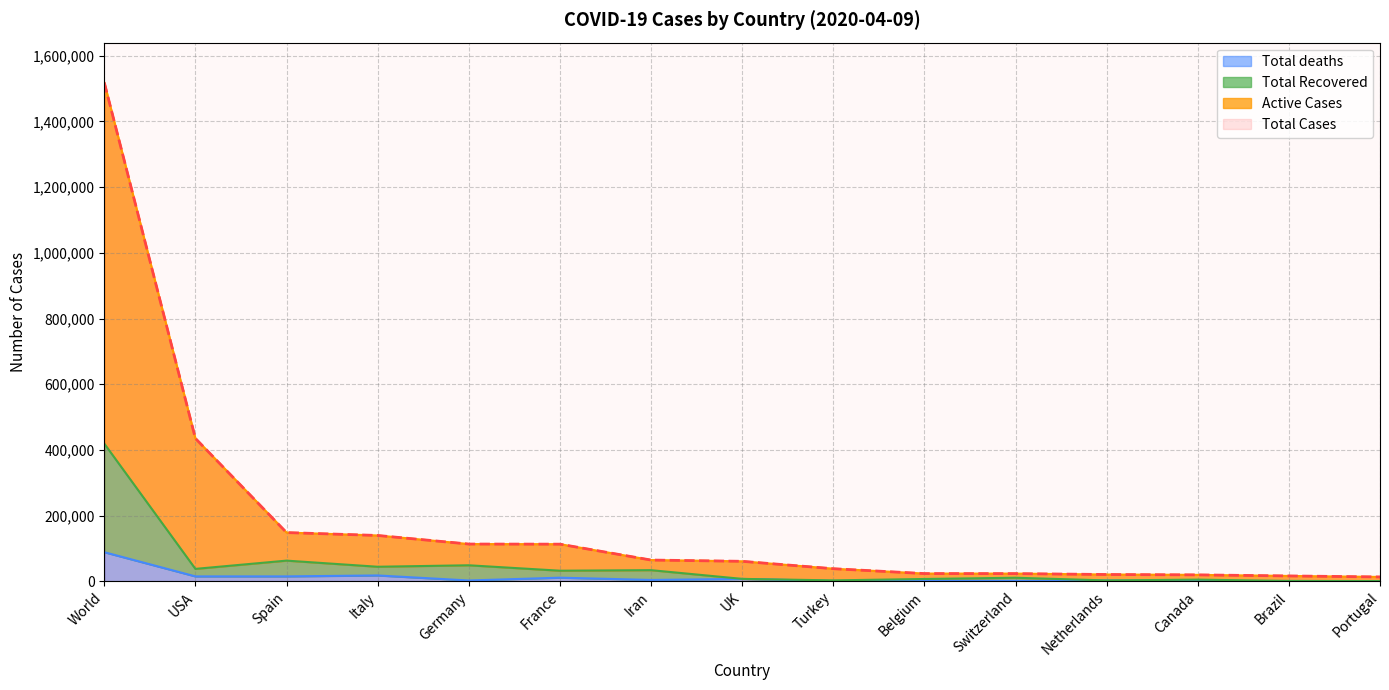

How many data points does each series have?

15